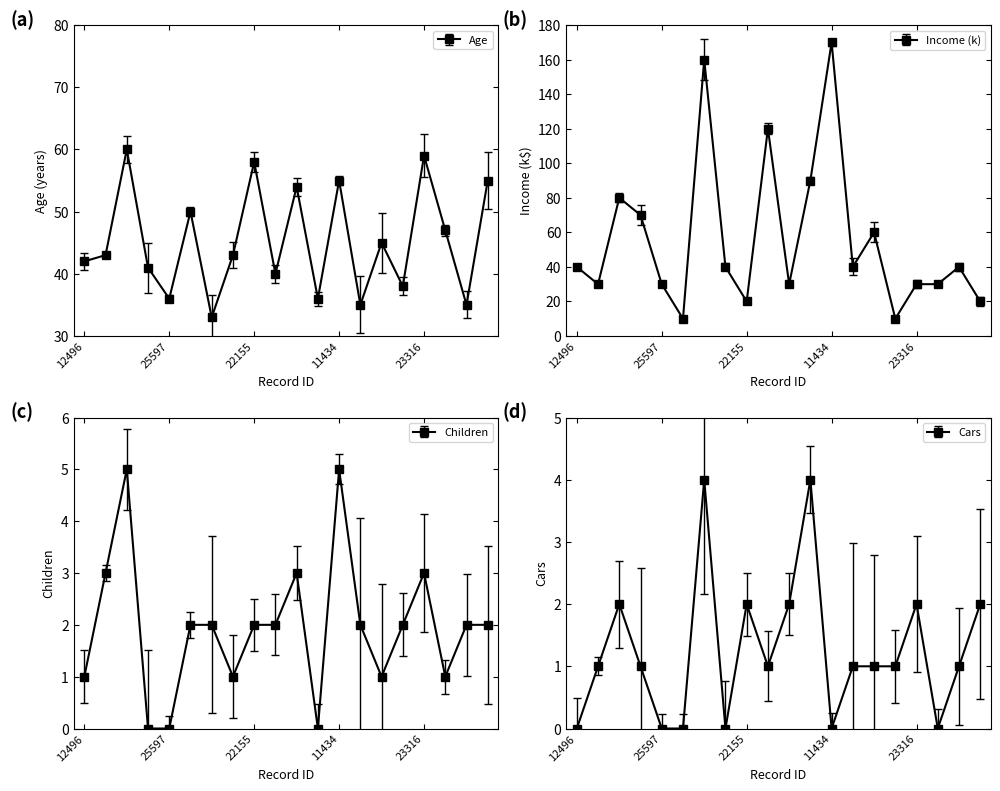

The Income (k) series shows 291 at 11434. True or false?

False